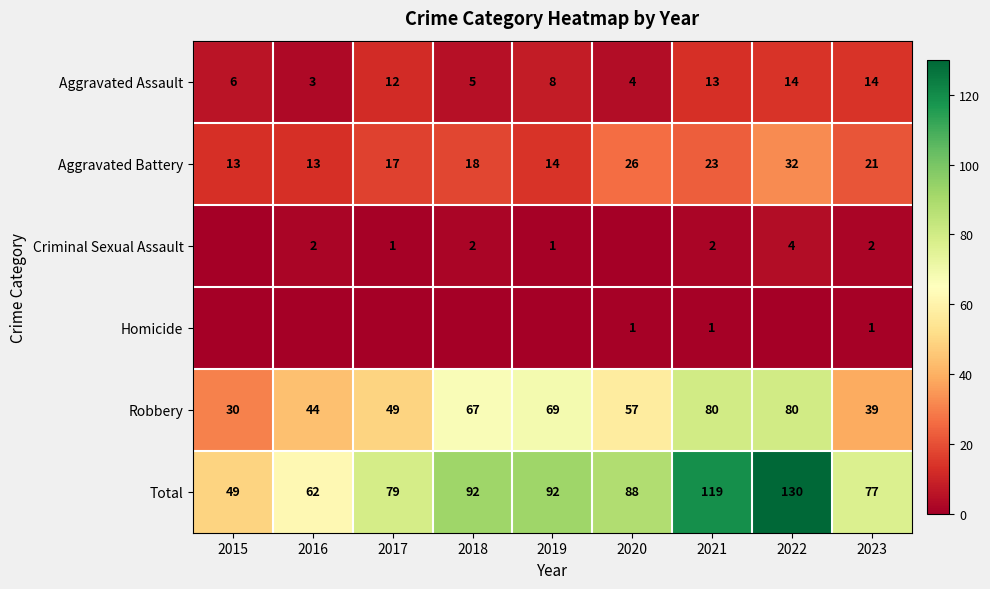

What is the average value of the Robbery series?

57